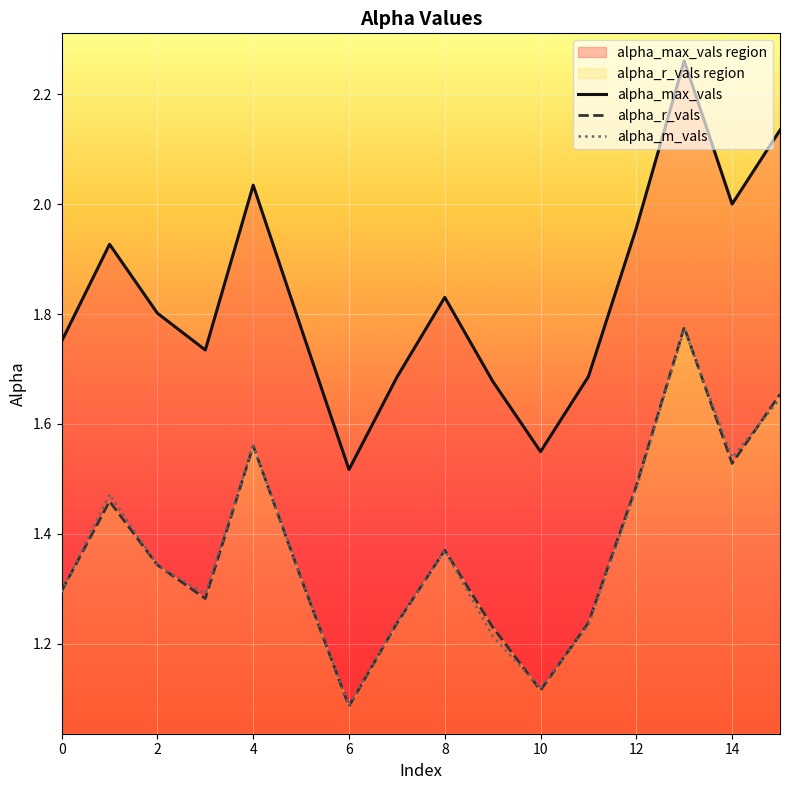

What is the difference between the highest and lowest values at 2?

0.5